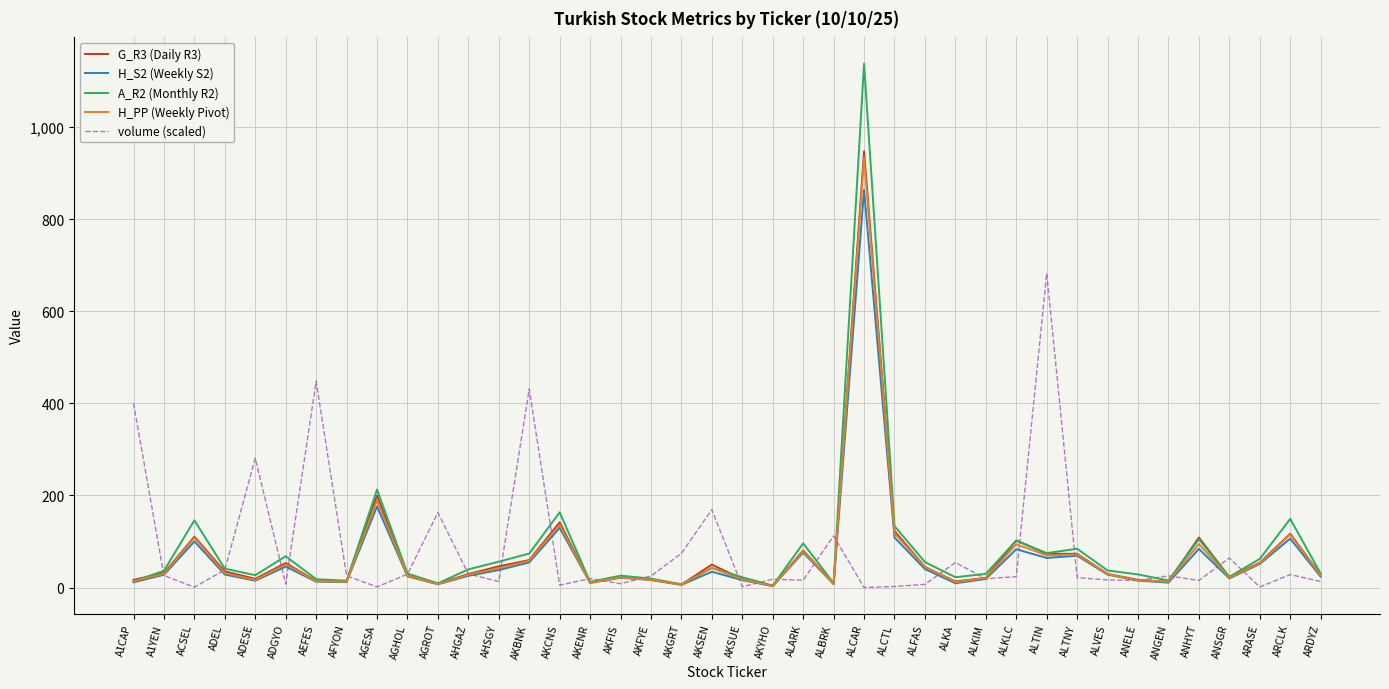

Which category has the highest value in the volume (scaled) series?

ALTIN